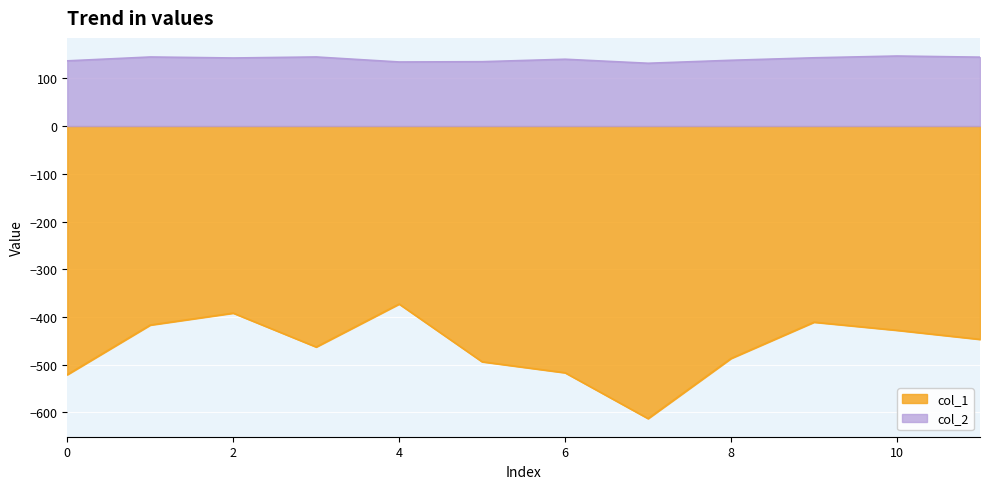

What is the difference between the col_1 values at 3 and 11?

16.0